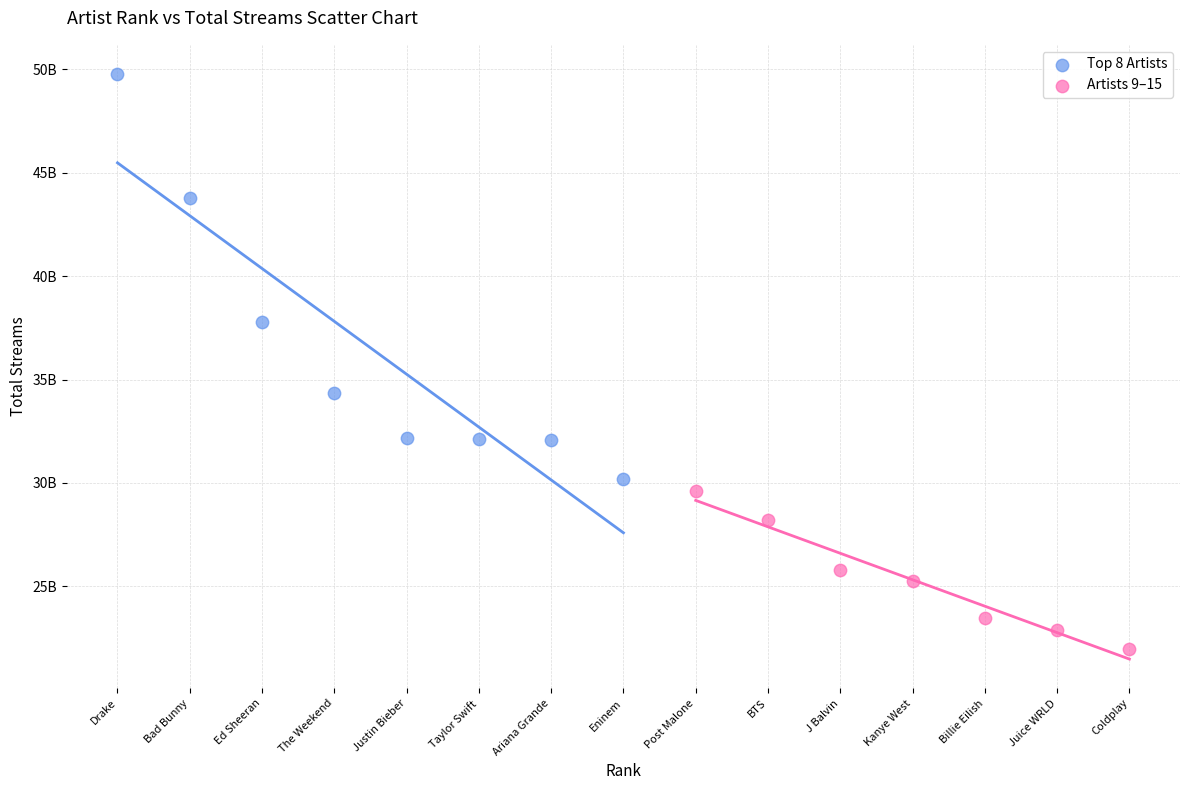

Which series has the widest spread of Y values?

Top 8 Artists